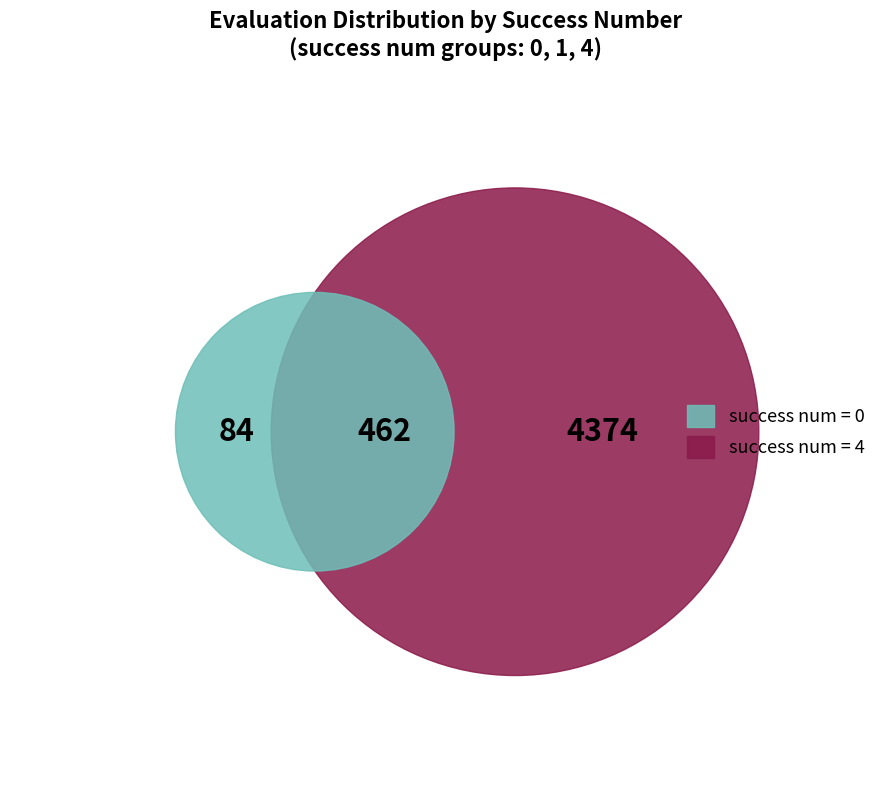

To the nearest percent, what is the average slice percentage?

33%